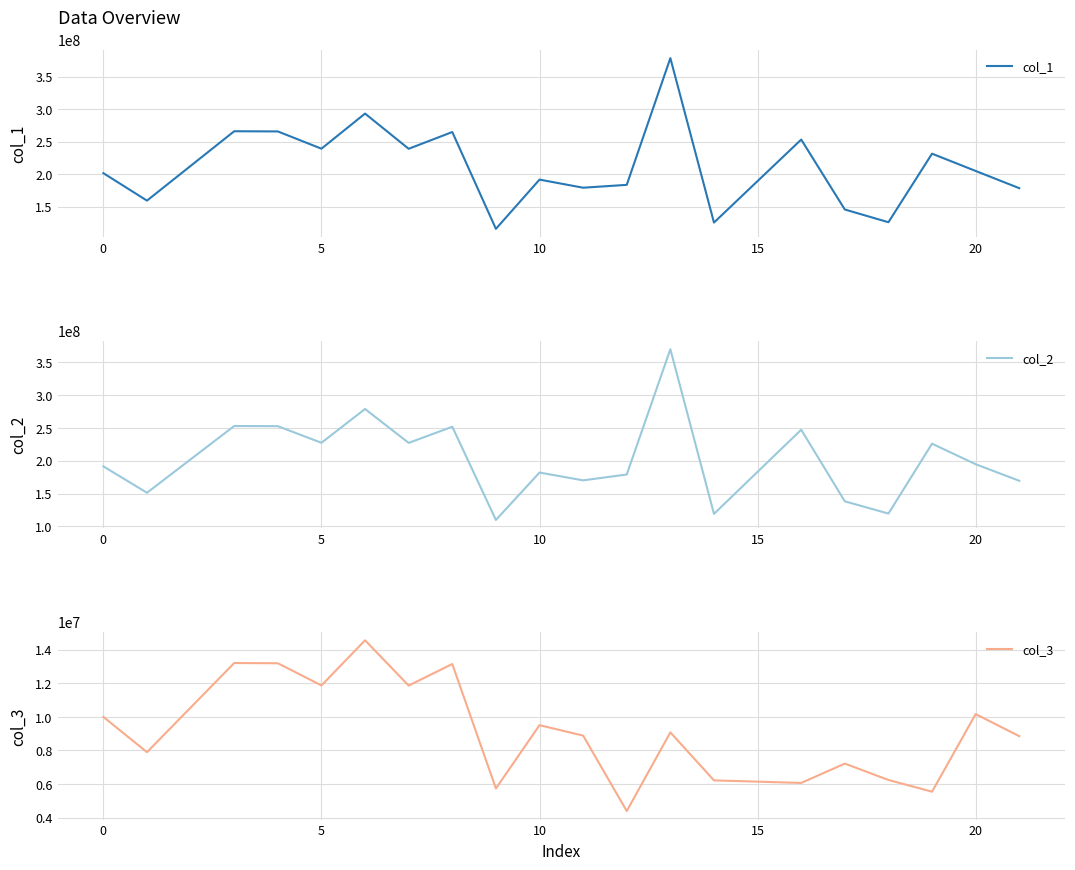

Reading left to right, list all the values displayed in this chart.

col_1: 201464636.7	159159856.6	266043380.0	265756435.2	239169812.2	293271464.0	239007351.9	264850058.7	115649590.0	191524990.2	179030222.5	183439762.7	378716796.3	125344551.3	253220415.3	145452215.7	125853400.5	231472741.2	204847798.8	178318979.3
col_2: 191468231.9	151262558.1	252842664.6	252569957.7	227302527.1	278719727.6	227148128.0	251708554.3	109911212.6	182021777.2	170146983.2	179044208.7	369642045.5	119125122.9	247152788.6	138235072.0	119608723.7	225926228.7	194683526.0	169471030.9
col_3: 9996404.8	7897298.4	13200715.4	13186477.6	11867285.0	14551736.4	11859224.0	13141504.4	5738377.4	9503212.9	8883239.3	4395554.0	9074750.8	6219428.4	6067626.7	7217143.7	6244676.8	5546512.5	10164272.8	8847948.4